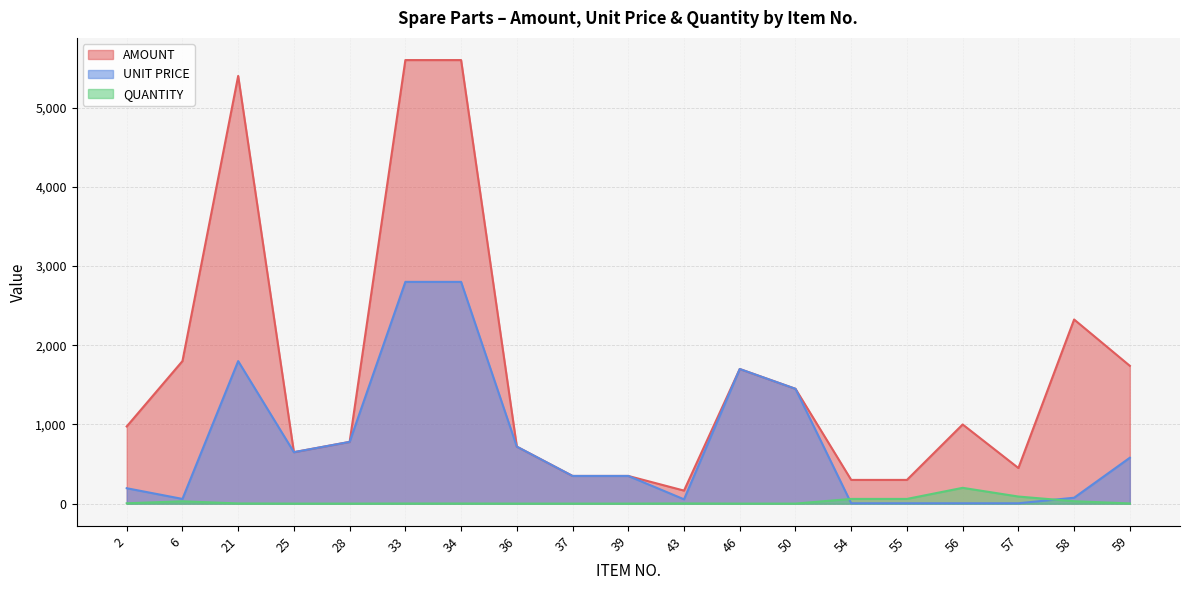

How many interior local peaks does the AMOUNT series have?

4